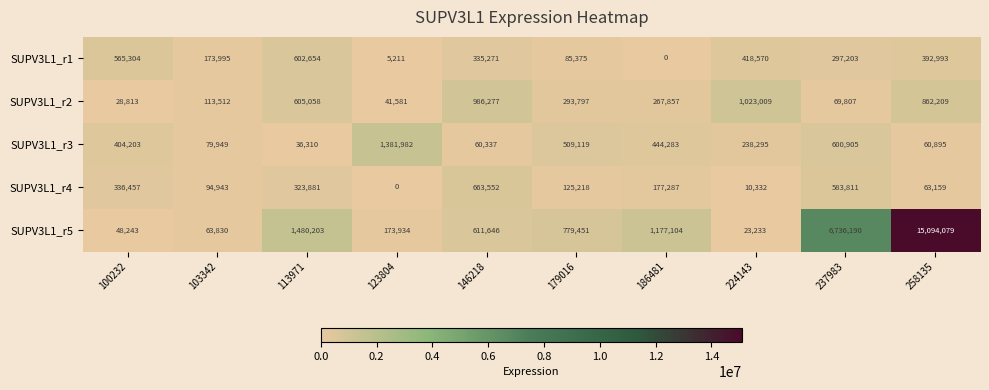

At how many categories does at least one series exceed 12570755?

1